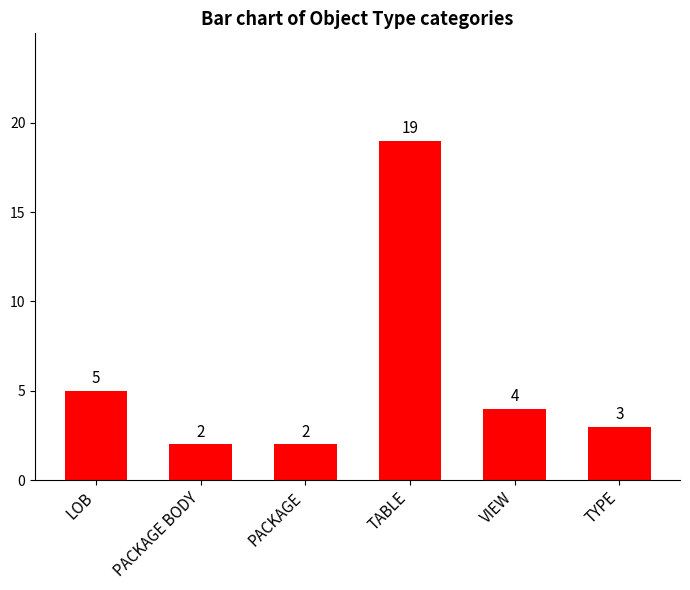

What is the difference between the second highest and second lowest values?

3